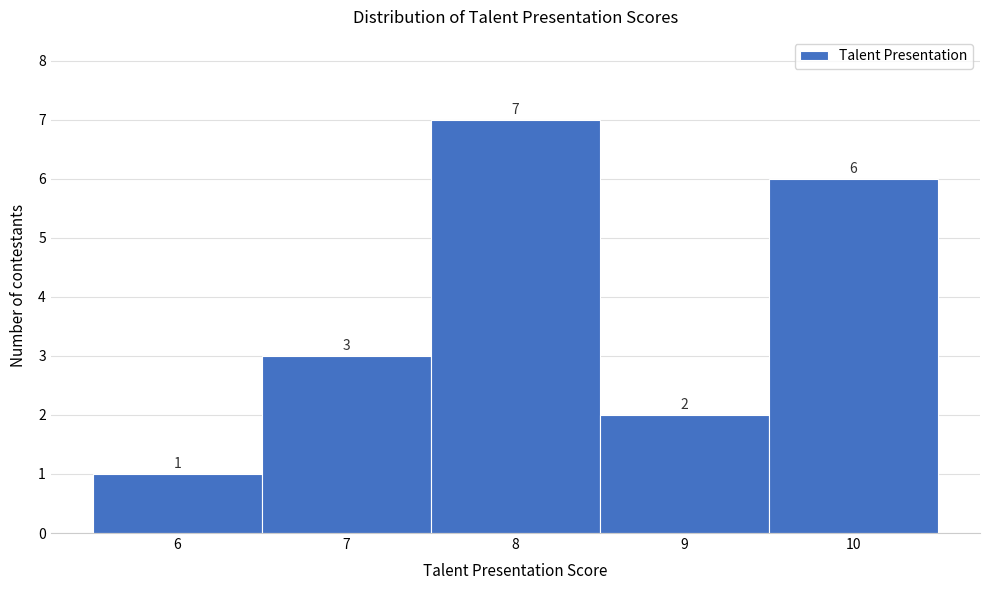

Reading left to right, list every bar in this chart as the range it spans on the x-axis followed by its height.

5.5 to 6.5: 1
6.5 to 7.5: 3
7.5 to 8.5: 7
8.5 to 9.5: 2
9.5 to 10.5: 6